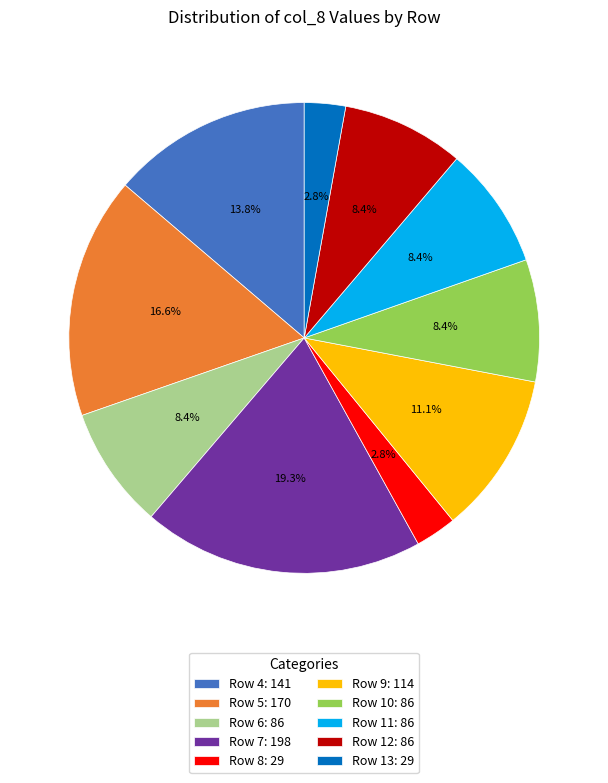

Between Row 5: 170 and Row 9: 114, which is larger?

Row 5: 170